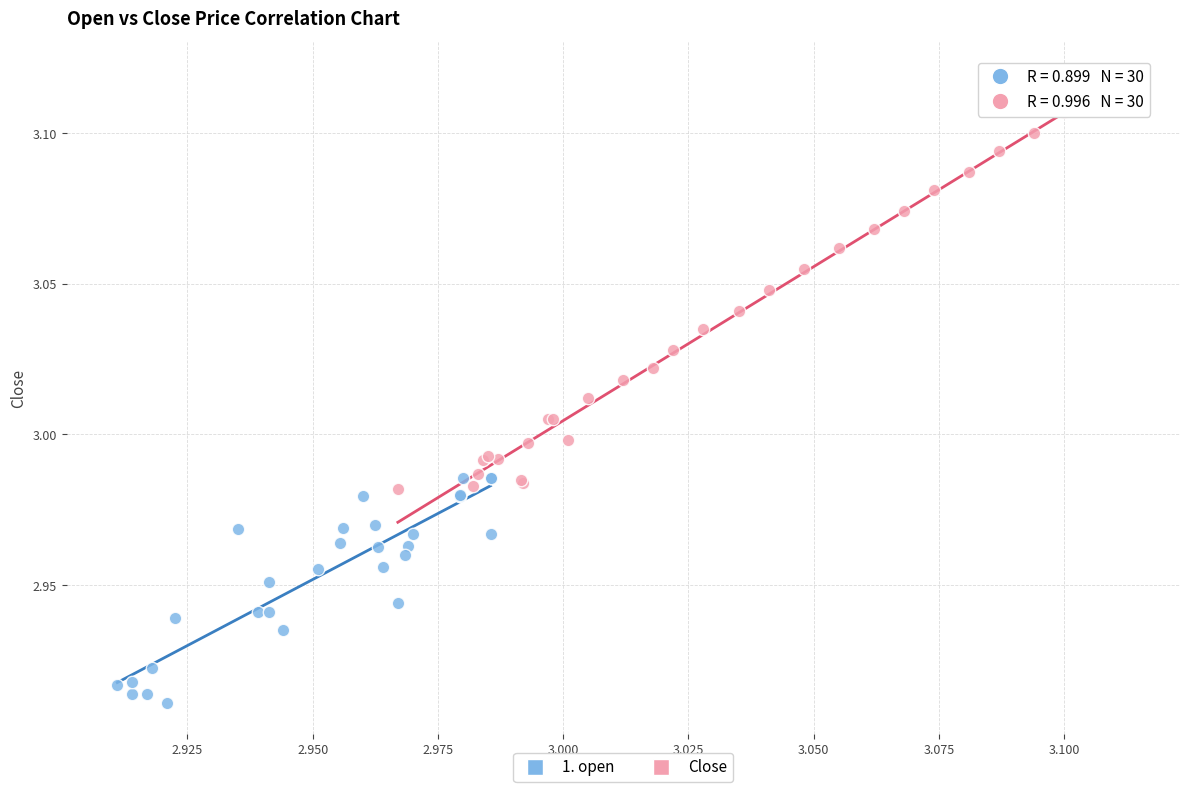

Which series has the widest spread of Y values?

Close